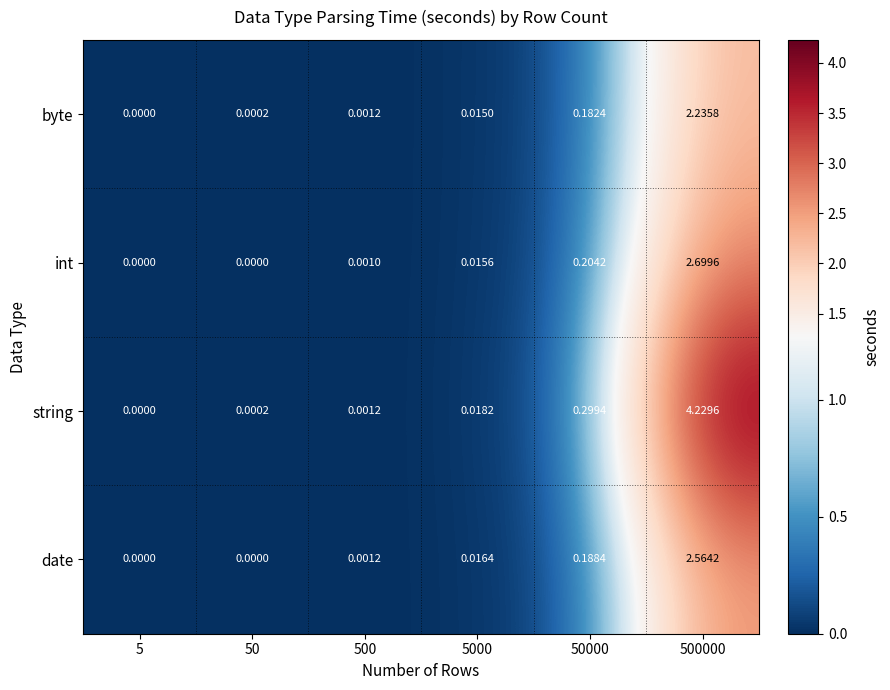

At which category is the sum across all series the highest?

500000